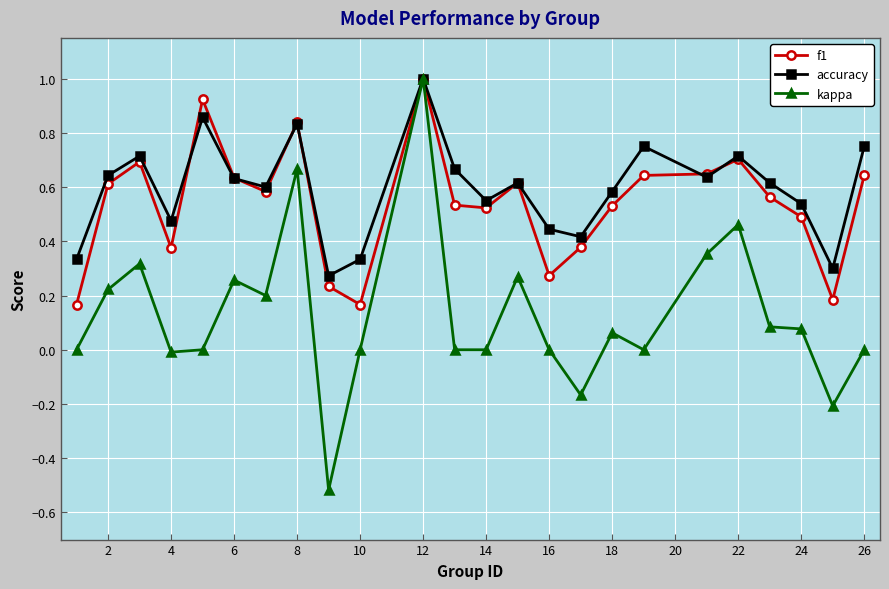

Which series has the largest range (max minus min)?

kappa